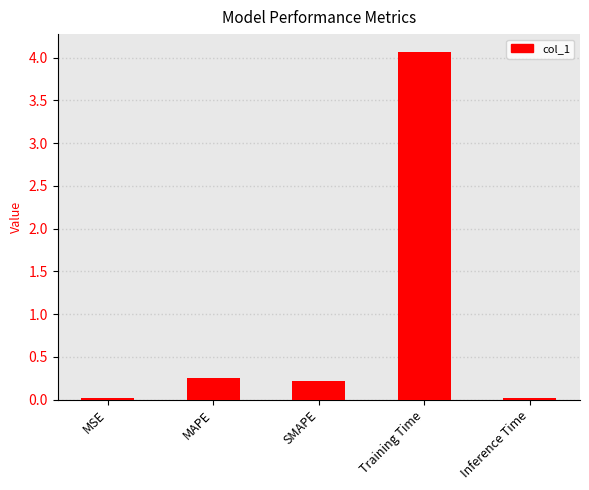

Count the number of categories in the chart.

5